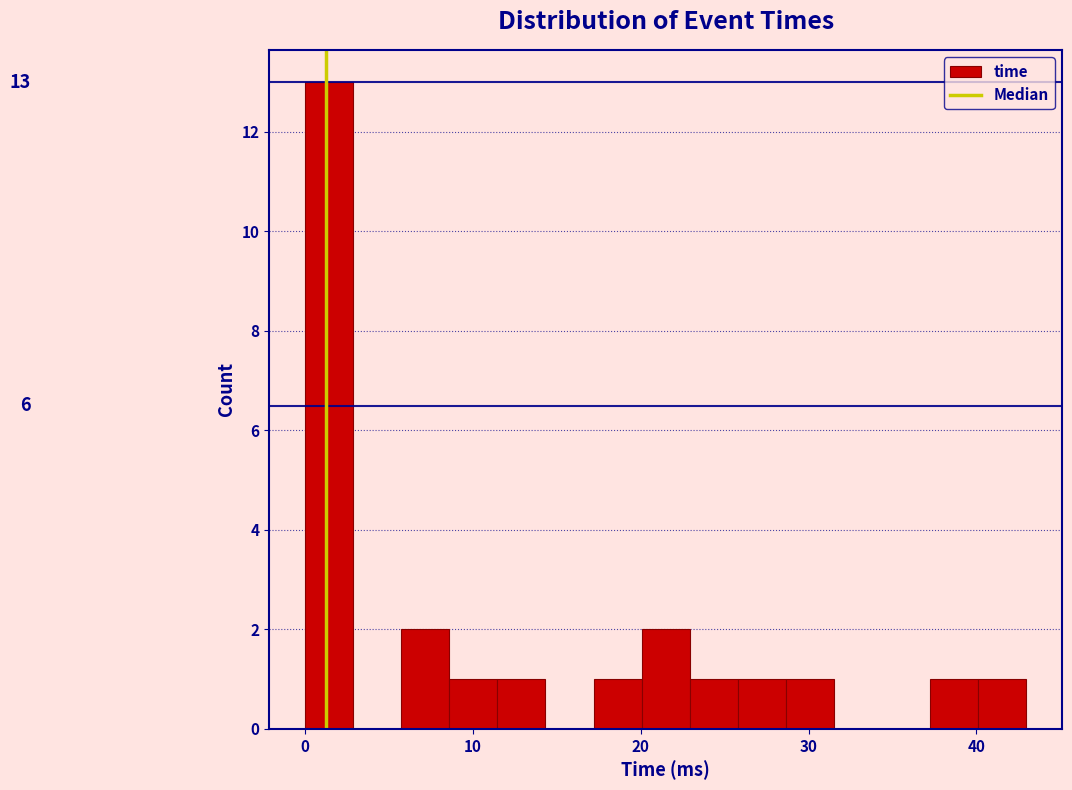

Around what value on the x-axis is the tallest bar? Give the approximate position of its centre, as read against the axis.

1